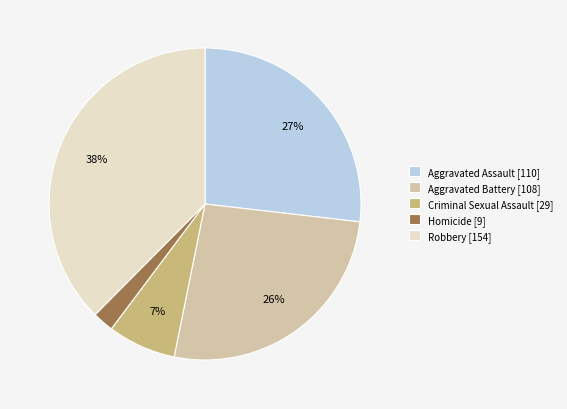

True or false: Criminal Sexual Assault accounts for 7% of the total.

True